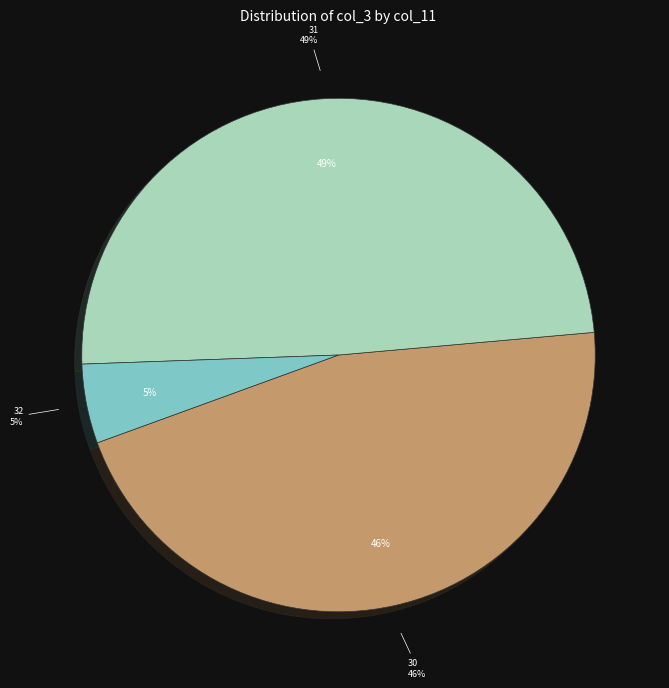

Which category has the biggest portion of the pie?

31